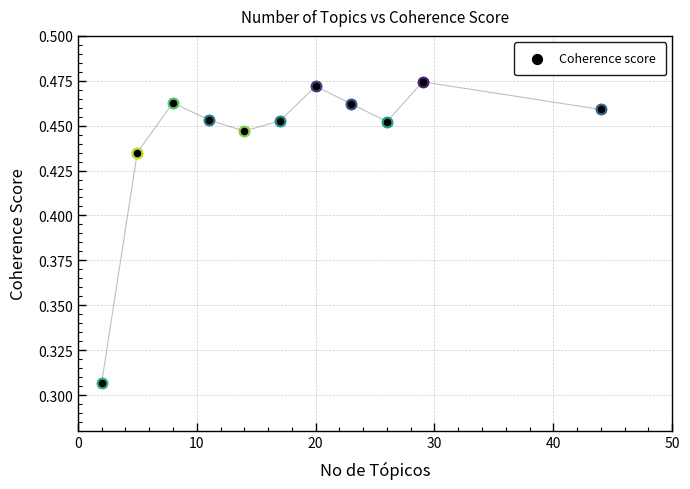

What is the average X value?

18.1